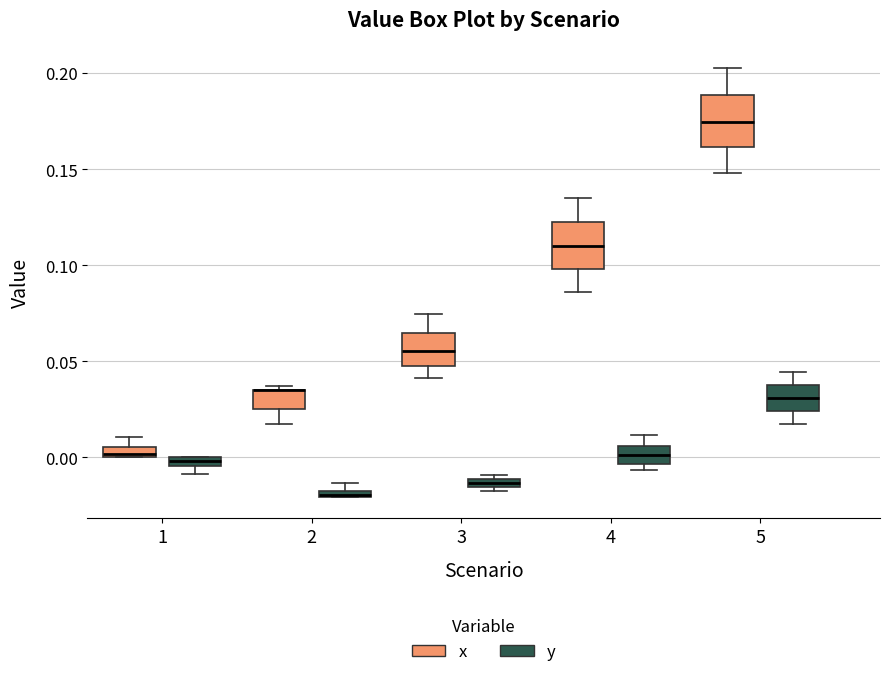

Where does the lower whisker of the box for 2 (x) end on the y-axis? The values are not printed on the chart, so give them approximately, as read against the axis.

0.015